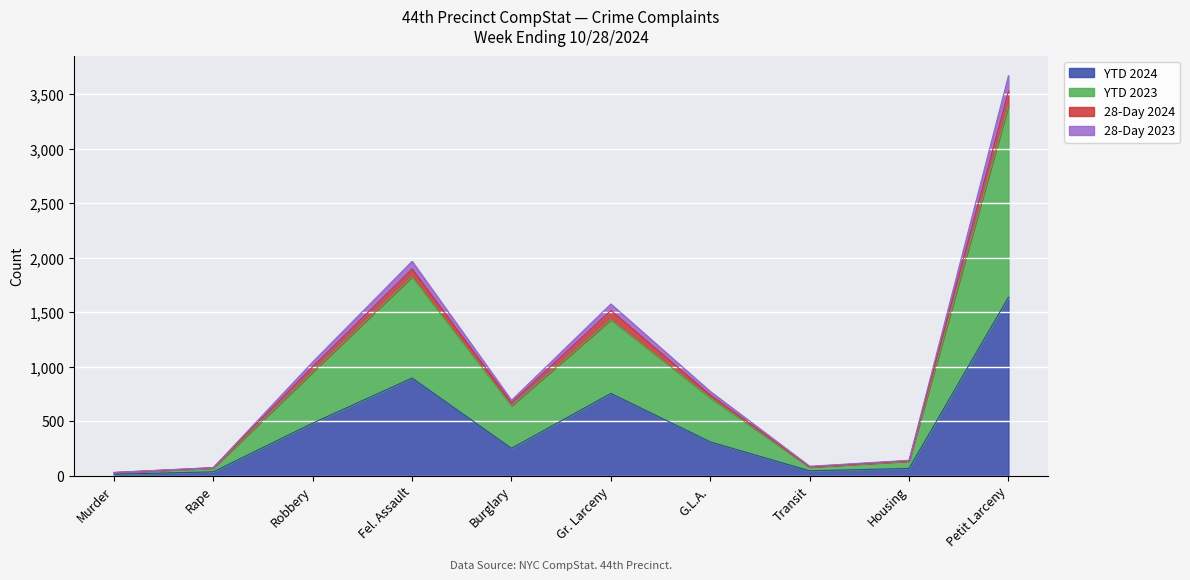

Between Transit and Housing, which is larger?

Housing